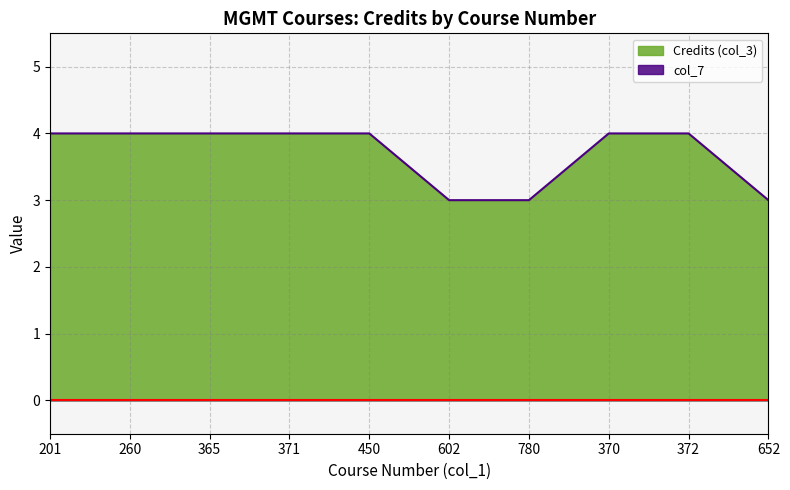

What is the sum of the values at 602 and 201?

7